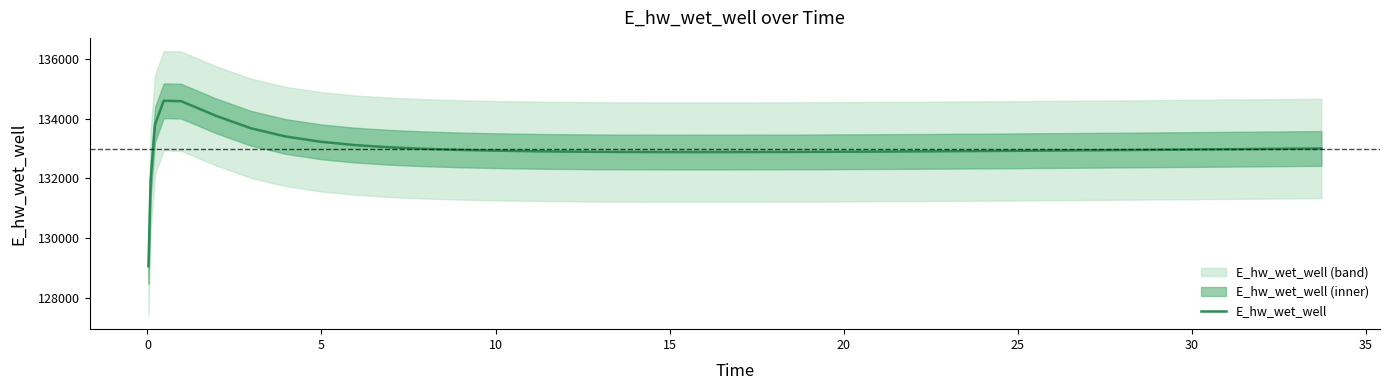

What is the sum of the values at 25 and 20?

266552.7